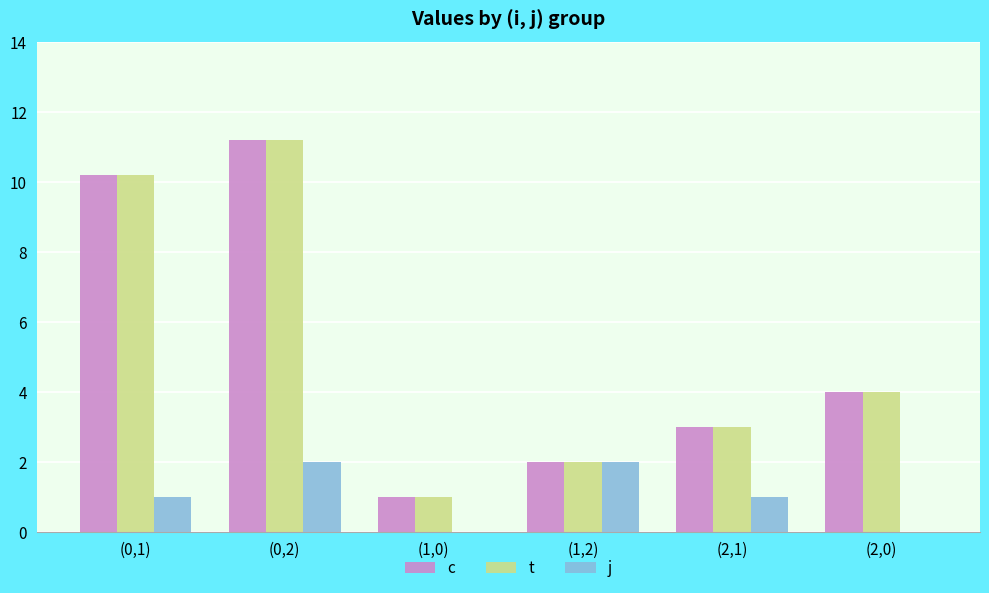

What is the highest value of the c series?

11.2